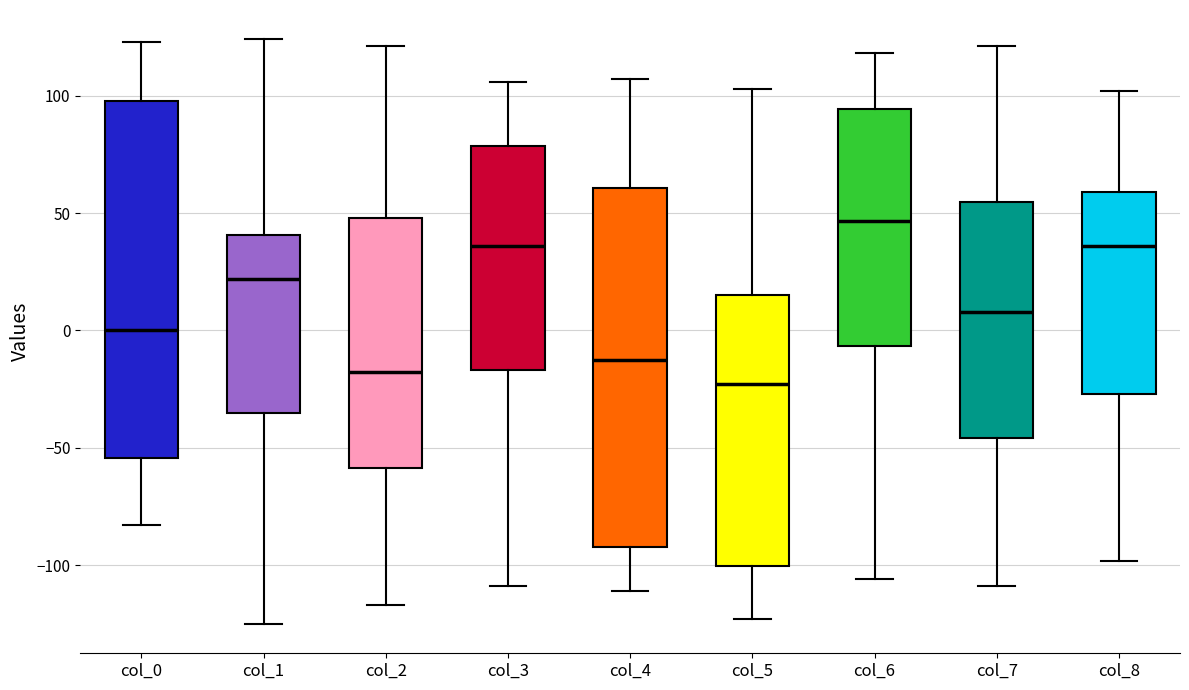

Reading left to right, transcribe this box plot: for each box, give where its median line is, the range the box spans, and where its two whiskers end, as read against the y-axis. The values are not printed on the chart, so give them approximately, as read against the axis.

col_0: median 0, box -55 to 100, whiskers -85 to 125
col_1: median 20, box -35 to 40, whiskers -125 to 125
col_2: median -15, box -60 to 50, whiskers -115 to 120
col_3: median 35, box -15 to 80, whiskers -110 to 105
col_4: median -10, box -90 to 60, whiskers -110 to 105
col_5: median -25, box -100 to 15, whiskers -125 to 105
col_6: median 45, box -5 to 95, whiskers -105 to 120
col_7: median 10, box -45 to 55, whiskers -110 to 120
col_8: median 35, box -25 to 60, whiskers -100 to 100